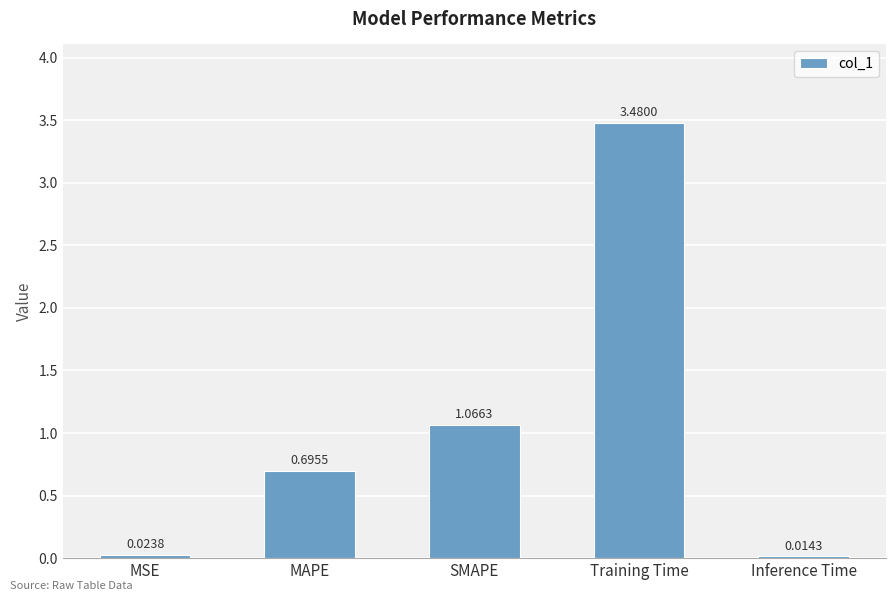

Between Inference Time and MAPE, which is larger?

MAPE